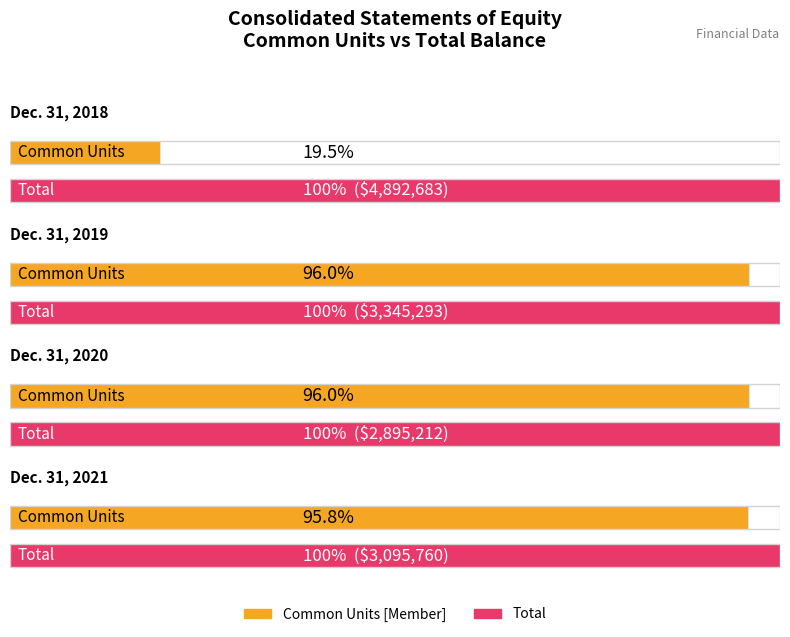

At how many categories does at least one series exceed 1345661?

4